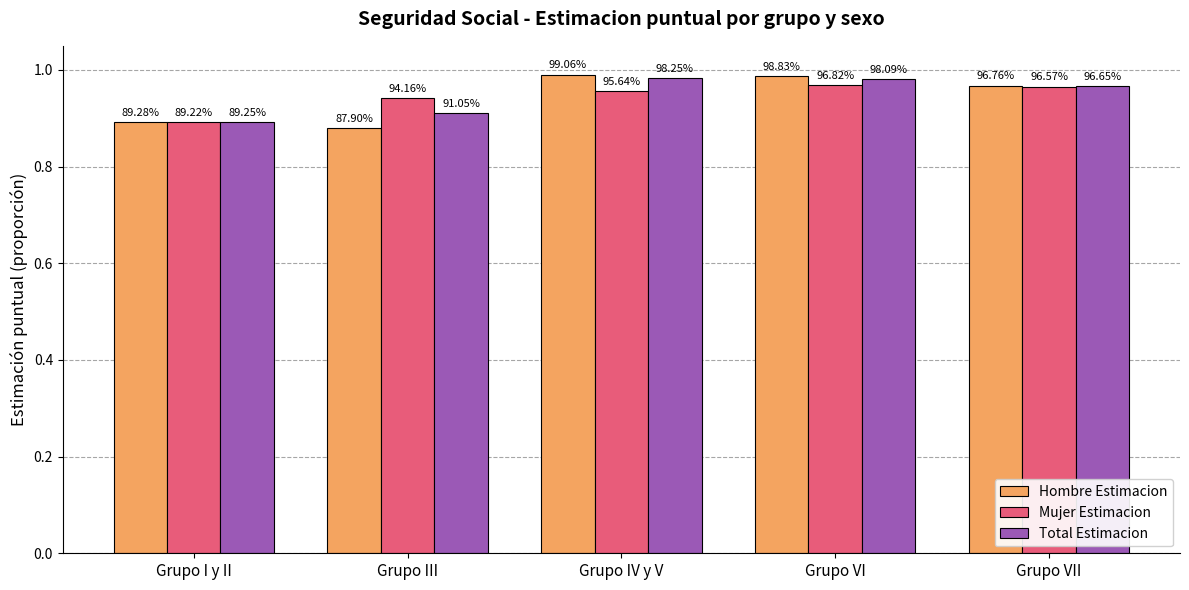

Count the Mujer Estimacion values in the range 0 to 1.

5